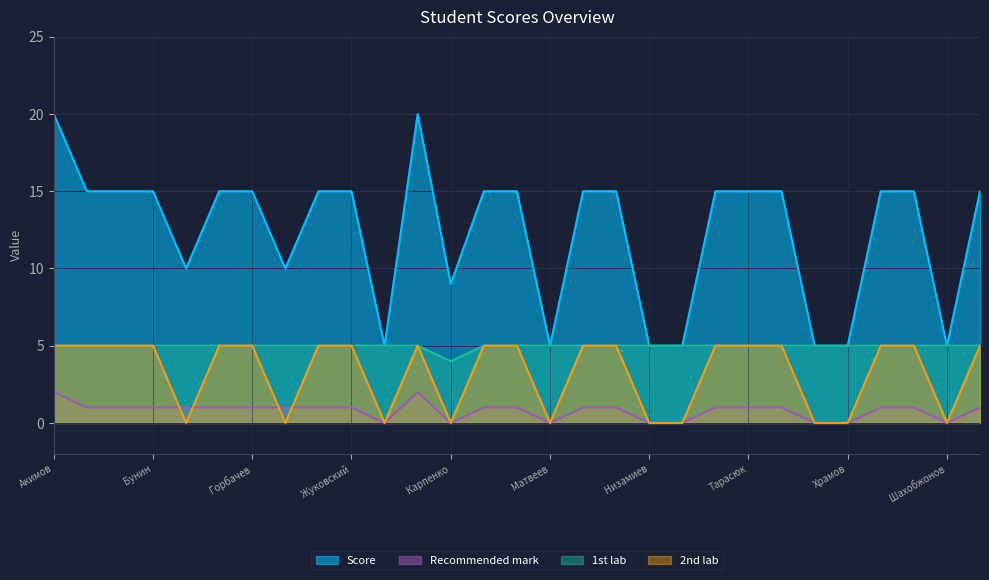

At which category does the chart reach its minimum across all series?

Зязиков